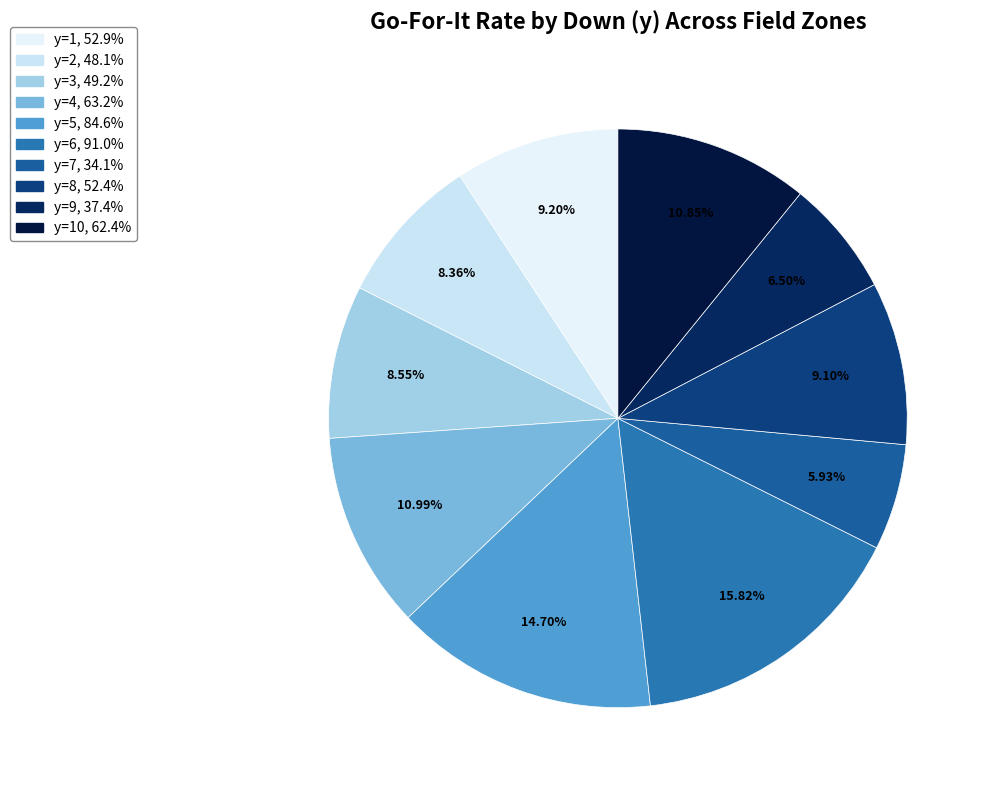

How many slices are in this pie chart?

10